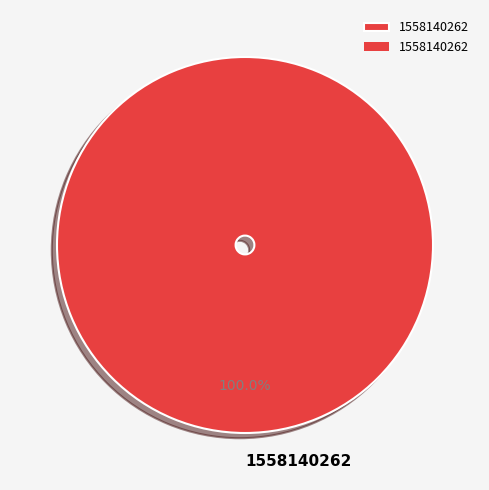

Is 1558140262 the majority of the pie?

Yes